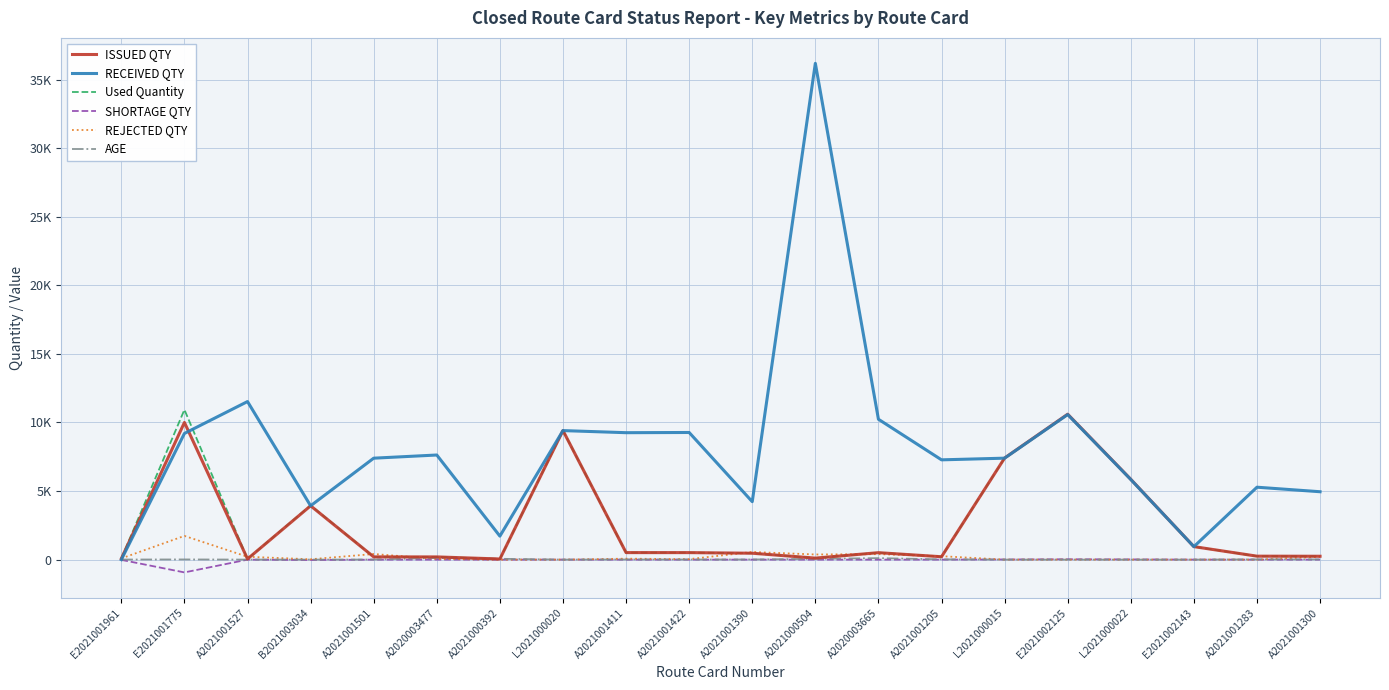

At which label does SHORTAGE QTY first exceed 0?

A2020003477